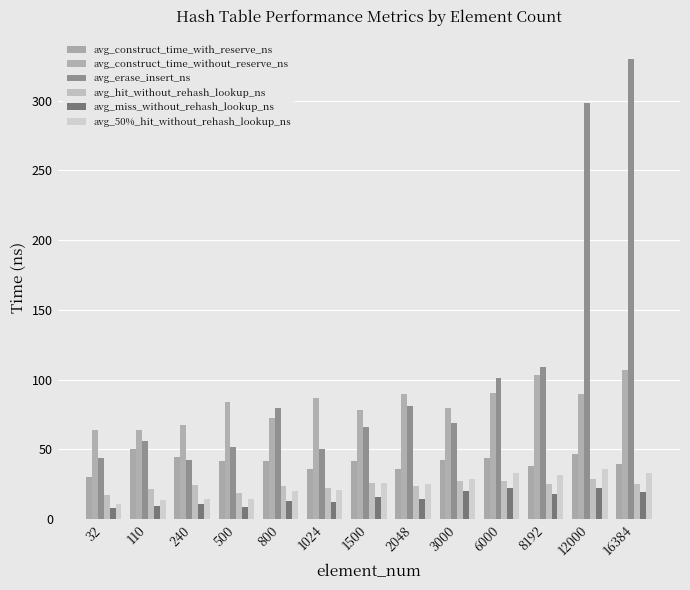

How many bars are there in each group?

6